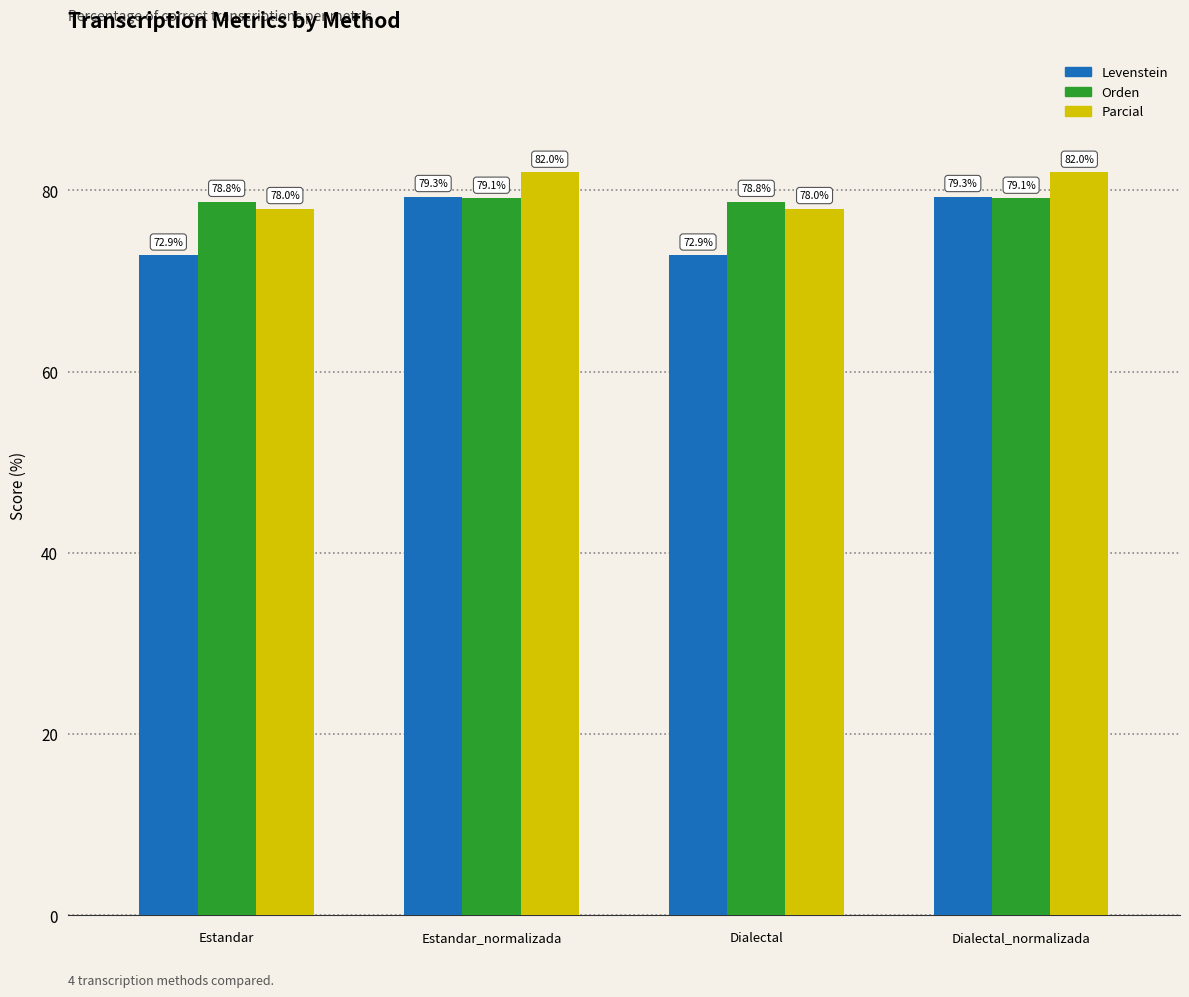

What is the difference between the maximum and minimum values in the Levenstein series?

6.5